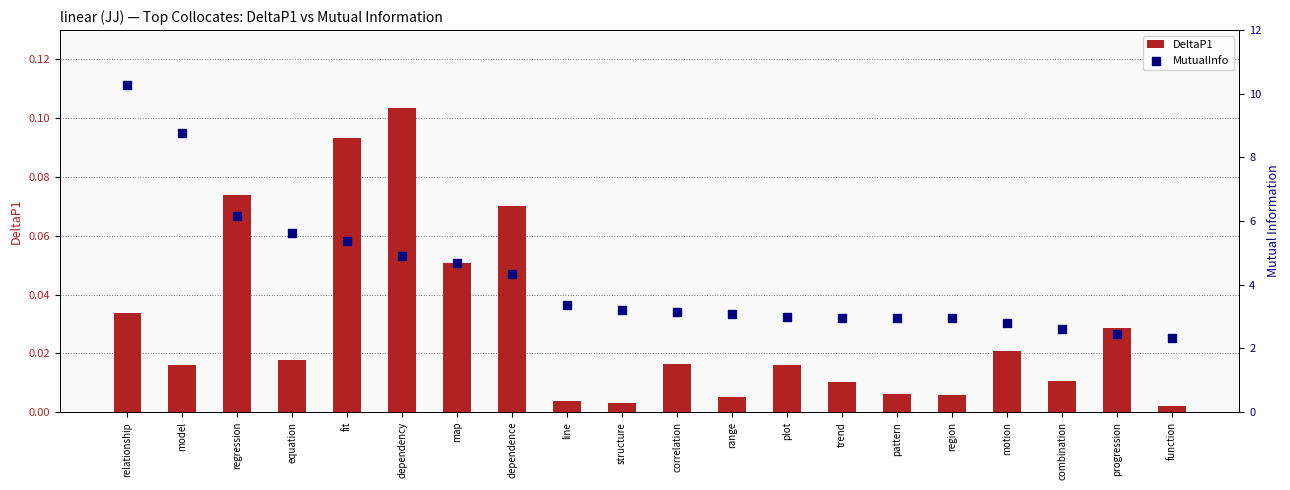

At how many categories does at least one series exceed 4?

8